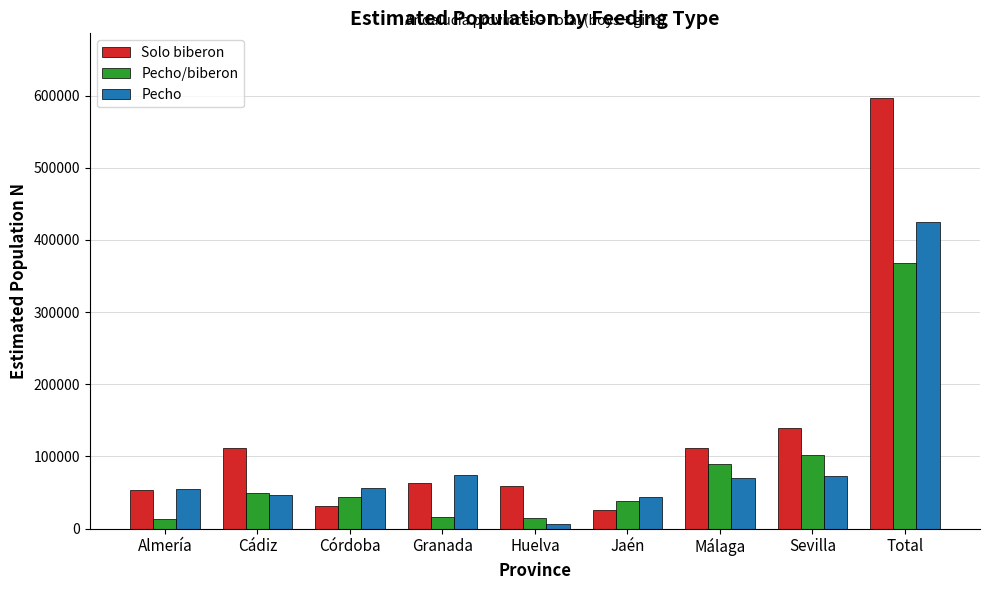

Which series has the largest range (max minus min)?

Solo biberon